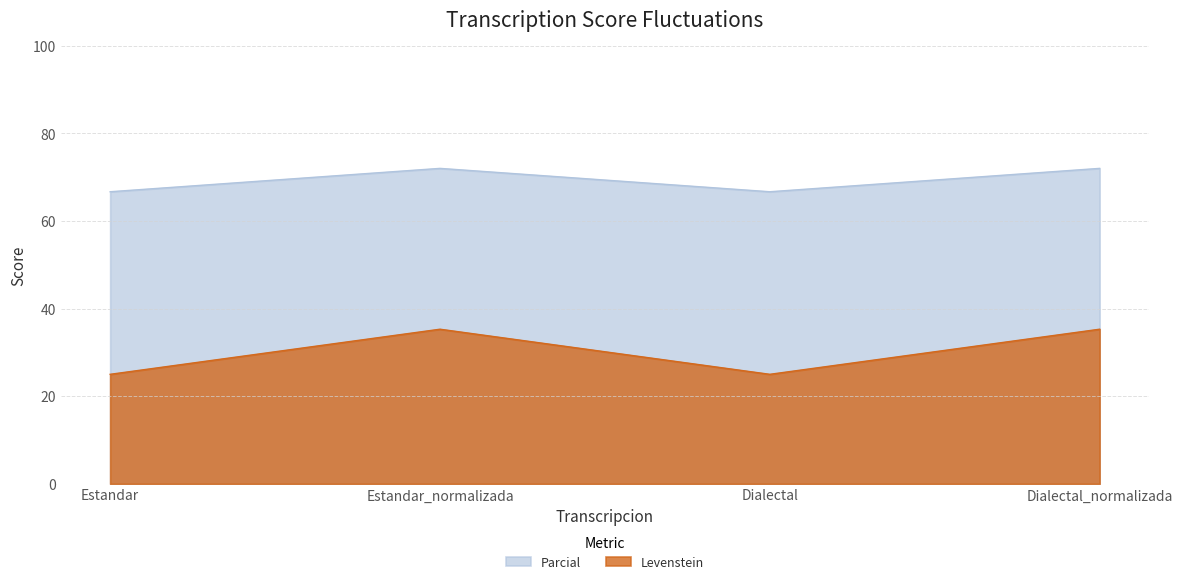

At how many categories does at least one series exceed 67?

2